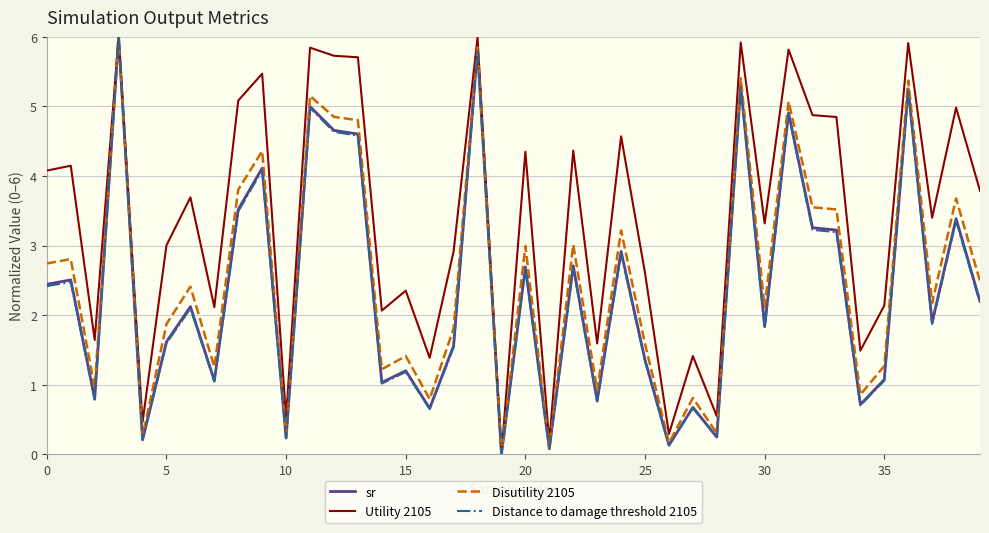

What is the highest value of the Utility 2105 series?

6.0